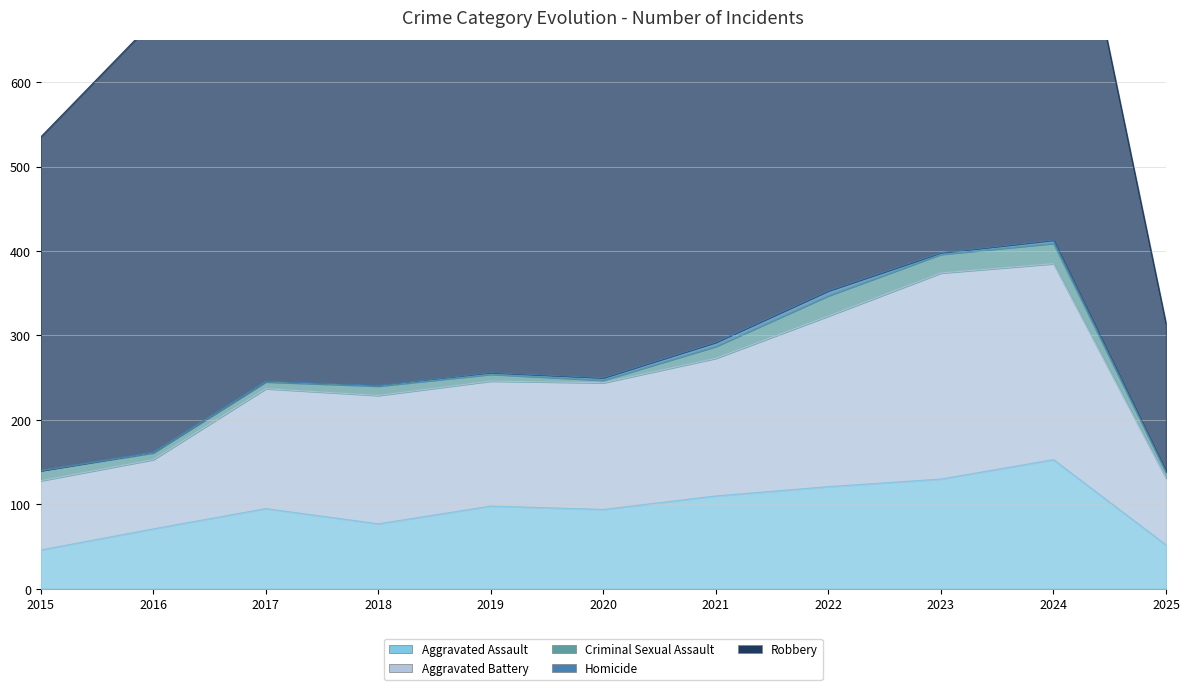

Which series has the largest total across all categories?

Robbery